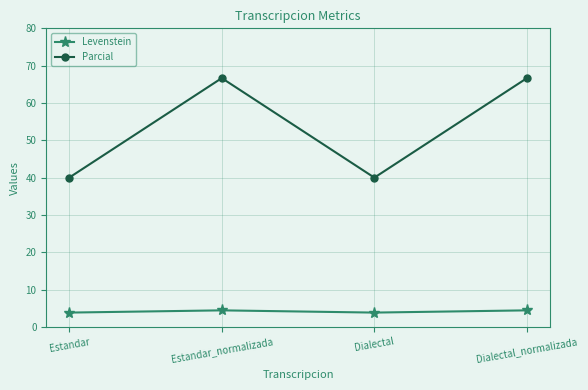

How many data points in Parcial are above 66?

2